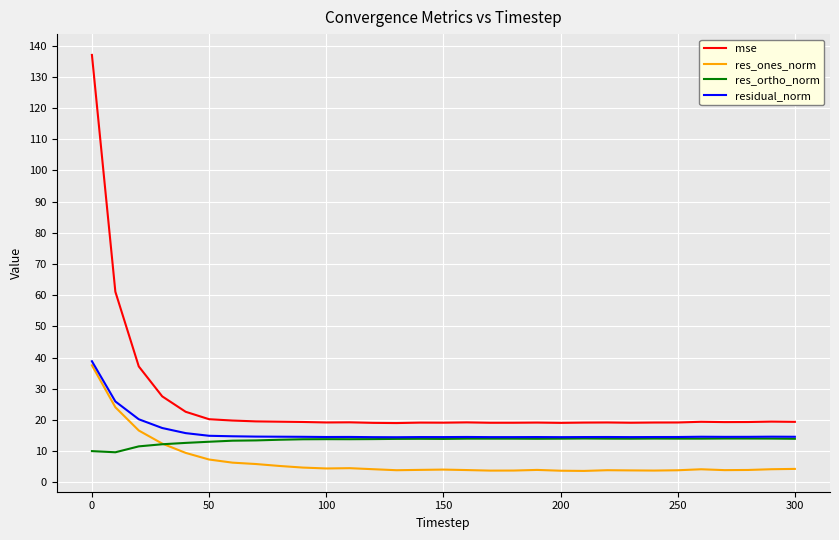

What is the lowest value of the res_ortho_norm series?

9.6